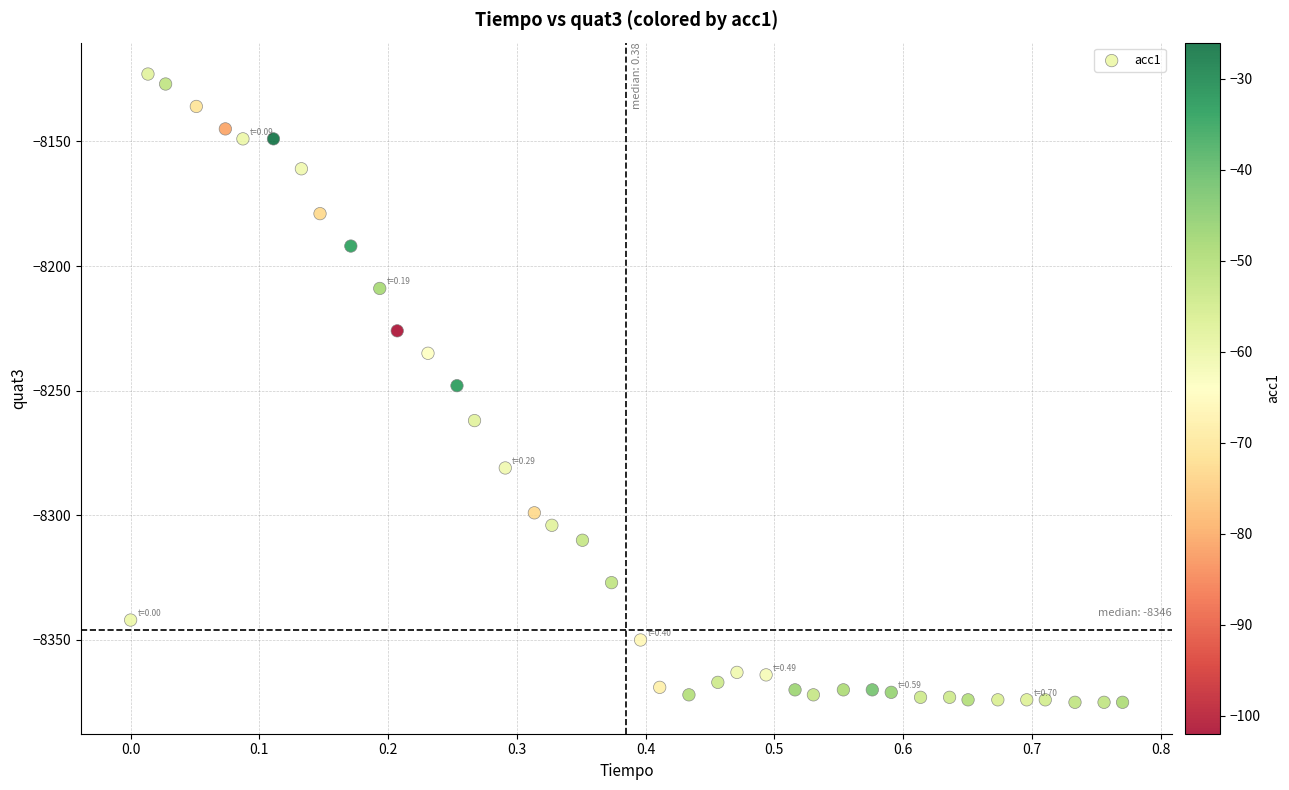

What is the range of Y values (max minus min)?

252